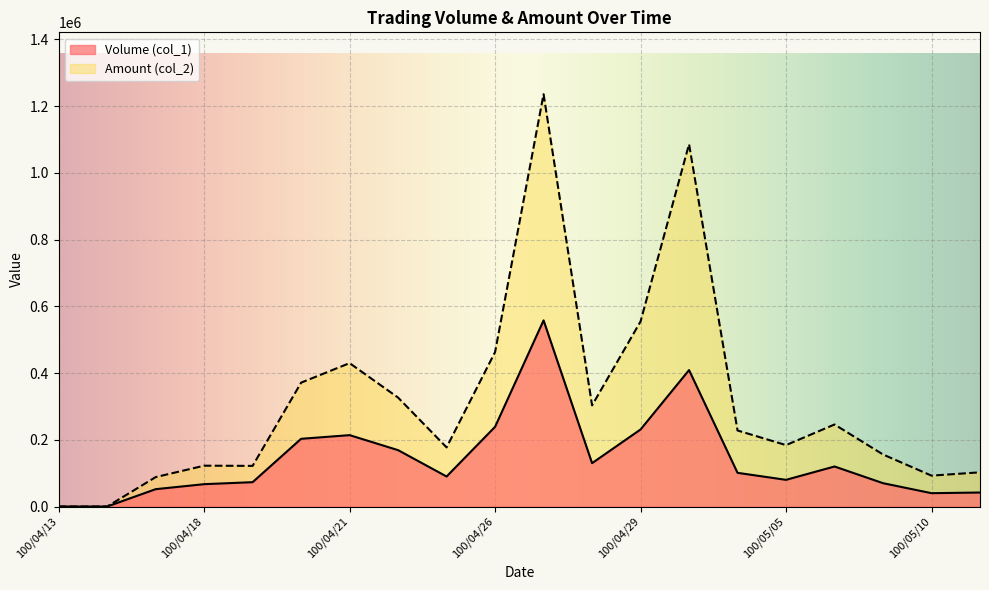

At which category does Volume (col_1) reach its first local valley?

100/04/25